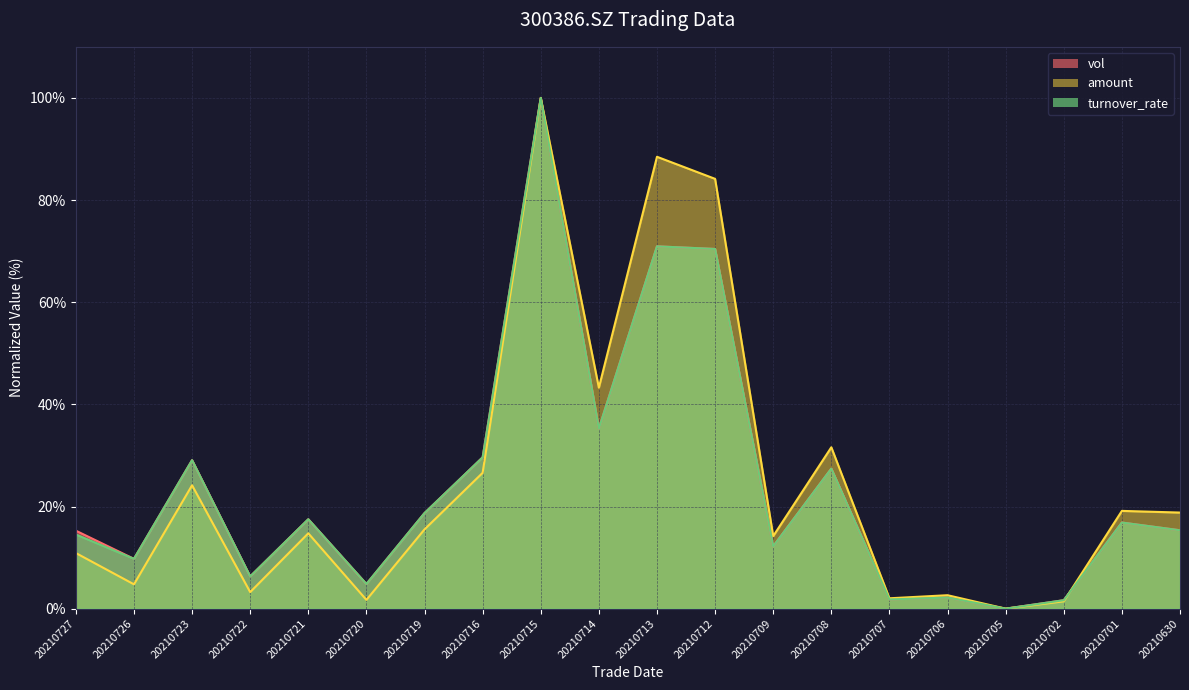

What are all the series names shown in the legend?

vol, amount, turnover_rate